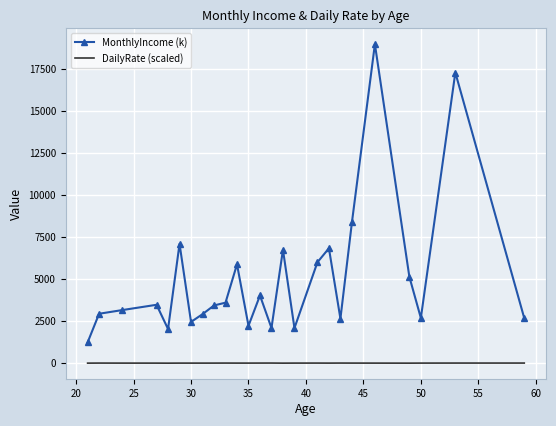

What is the minimum value for MonthlyIncome (k)?

1232.0